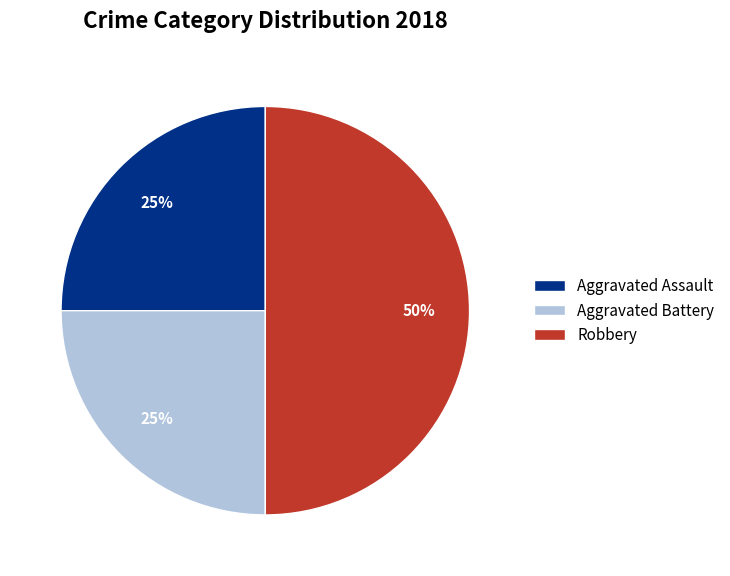

Count the number of slices in the pie.

3